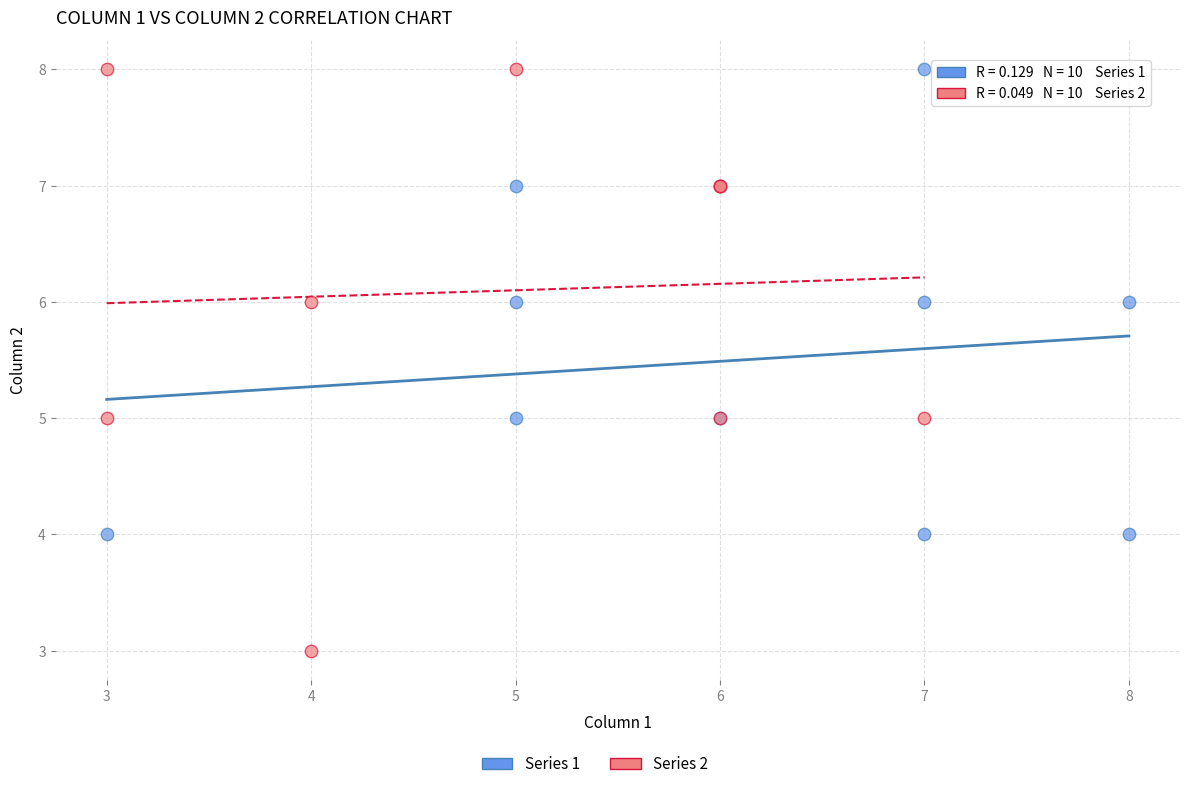

Which series contains the lowest Y value?

Series 2